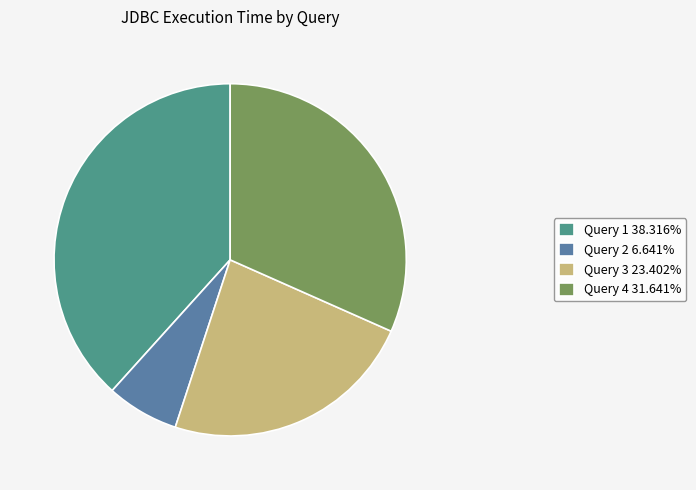

How many segments does this pie chart have?

4